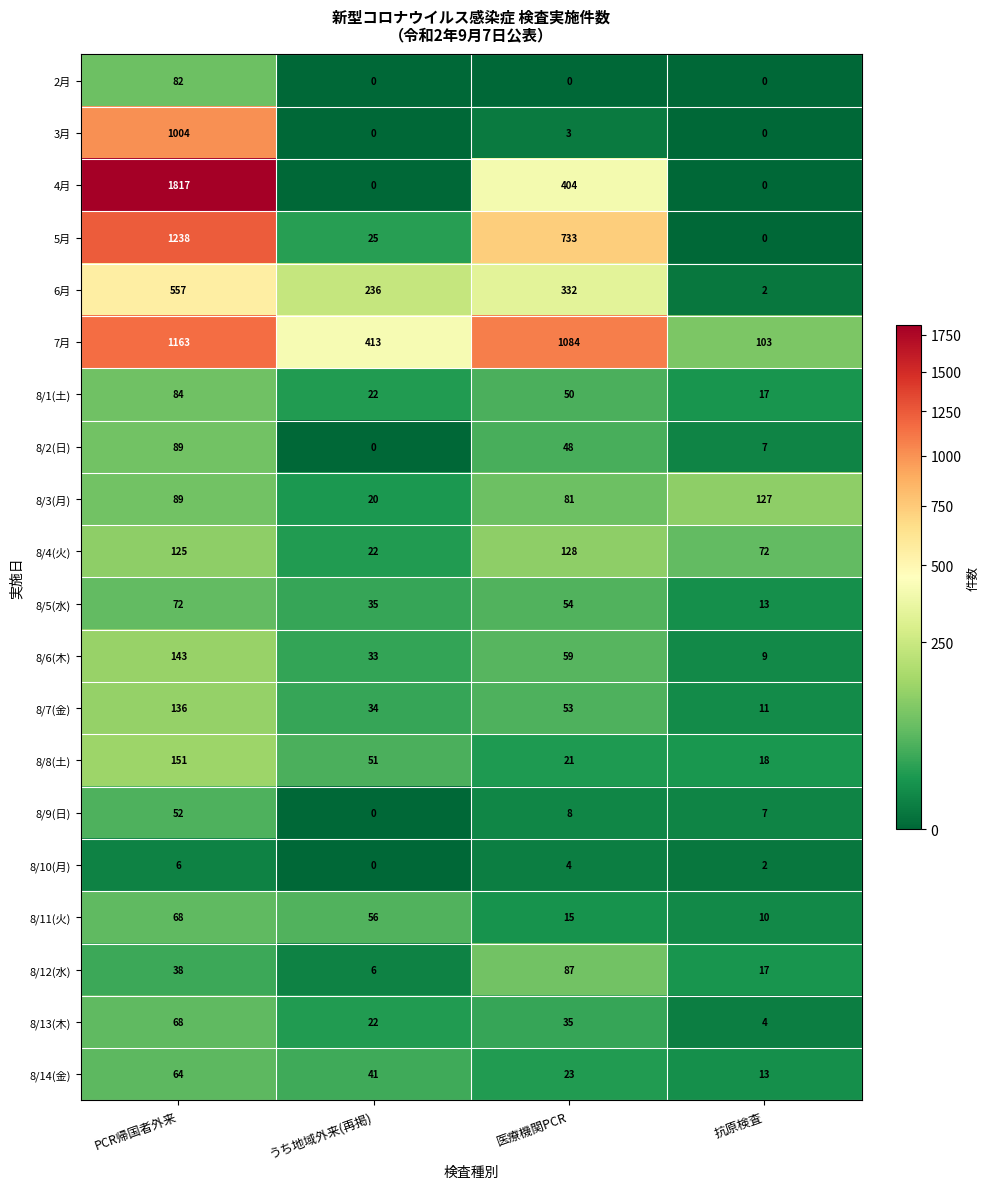

Rank the categories by 6月 value from lowest to highest.

抗原検査, うち地域外来(再掲), 医療機関PCR, PCR帰国者外来